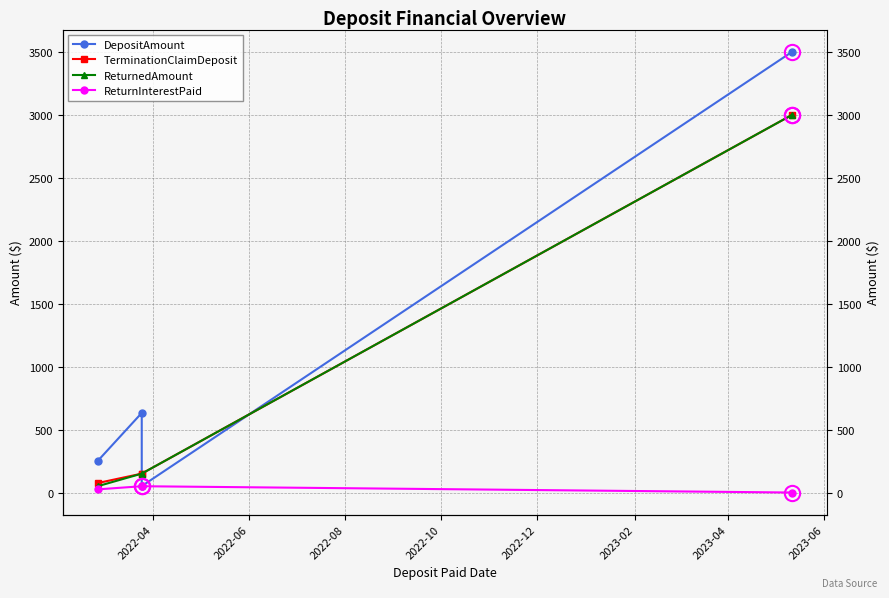

True or false: TerminationClaimDeposit and ReturnInterestPaid intersect in this chart.

False